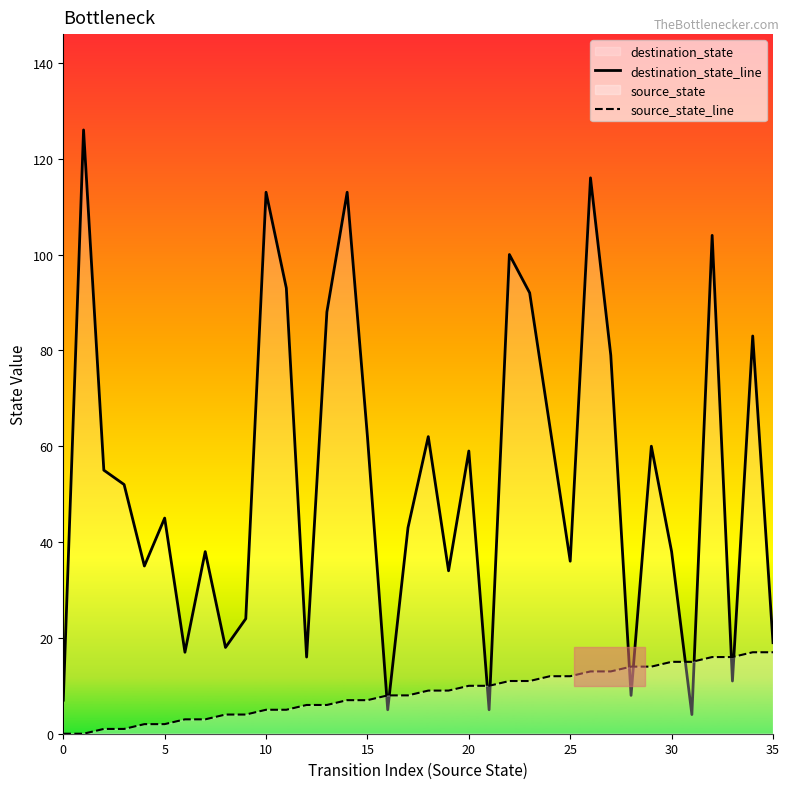

How many series are shown in this chart?

2